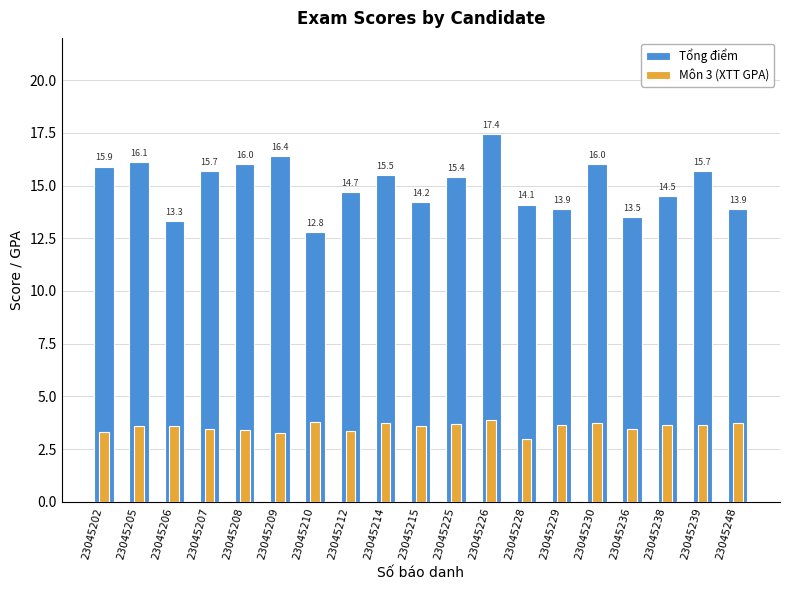

Between 23045205 and 23045210, which is larger?

23045205